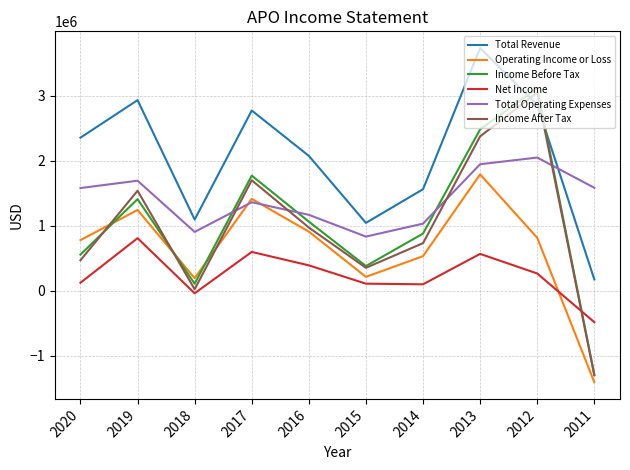

Is this an area chart (filled region under the line)?

No